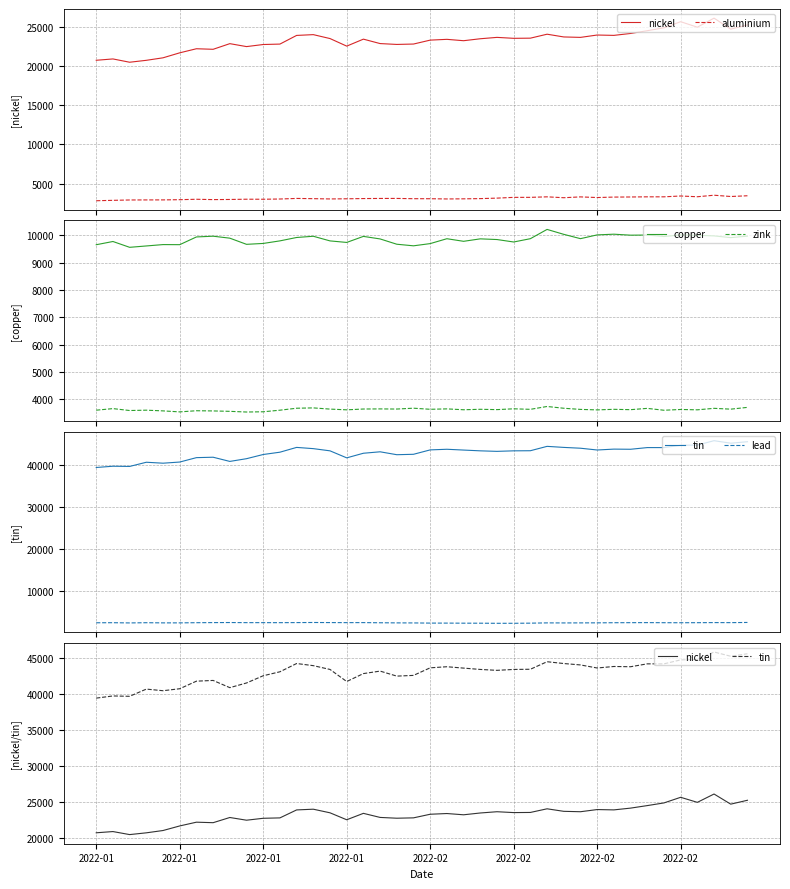

True or false: zink and copper intersect in this chart.

False